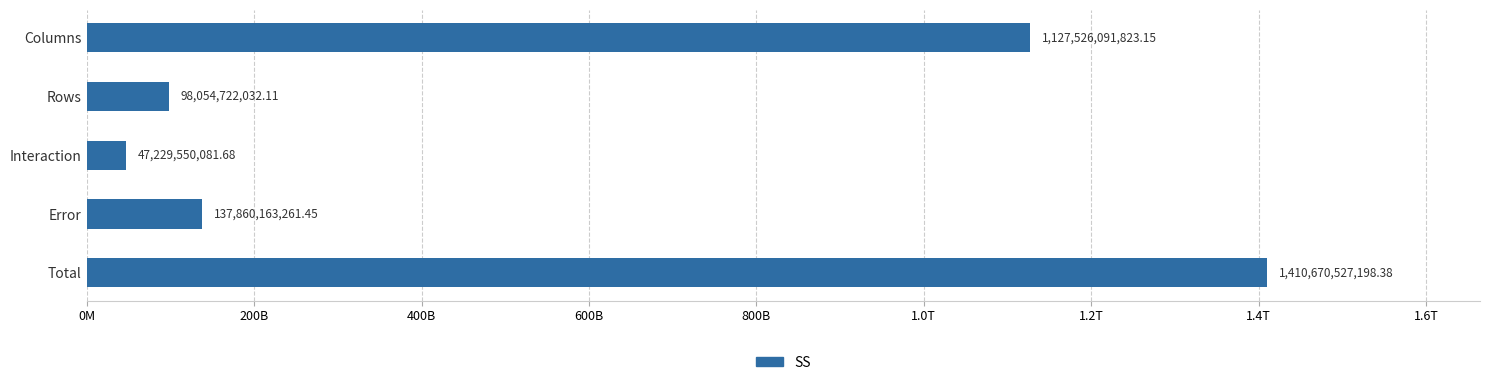

Does the chart contain any negative values?

No